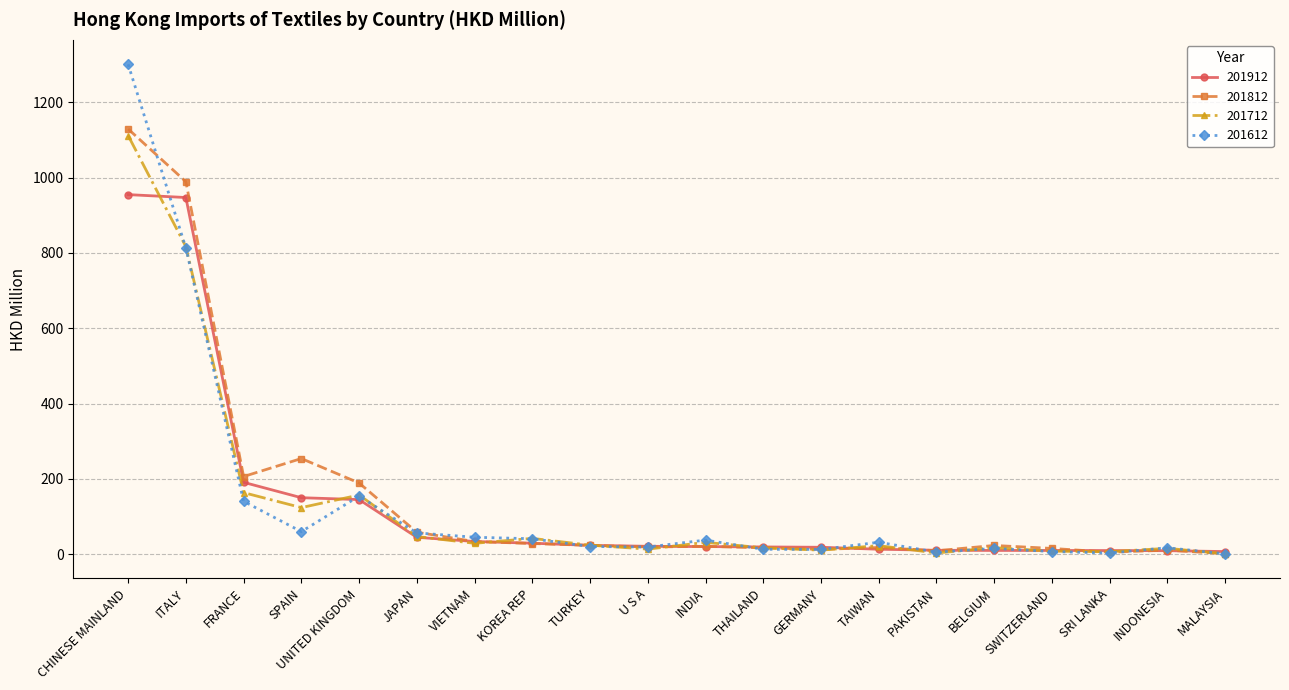

What is the difference between the highest and lowest values at JAPAN?

13.4